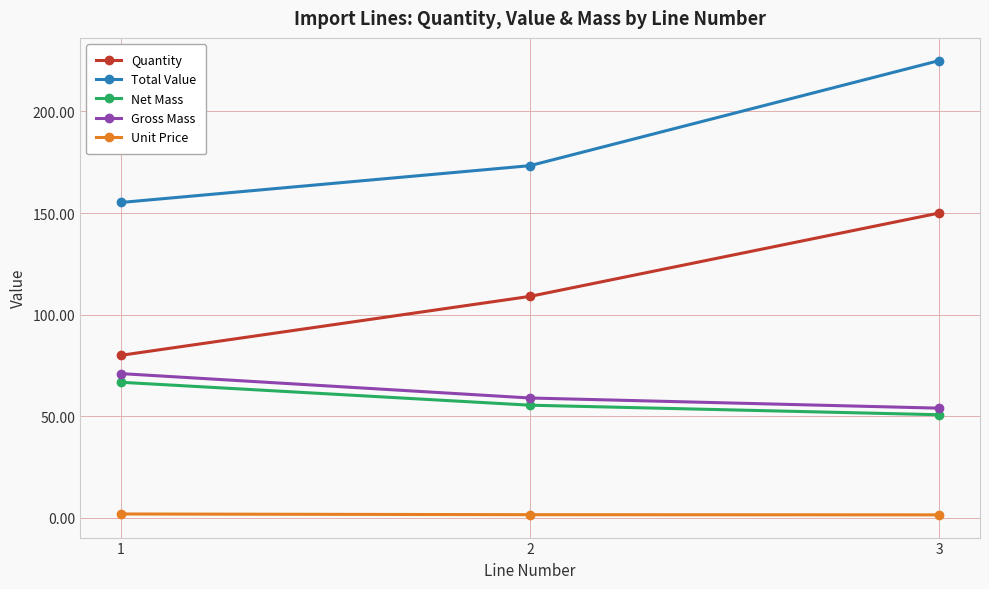

True or false: Total Value has a value of 173.3 at 2.

True